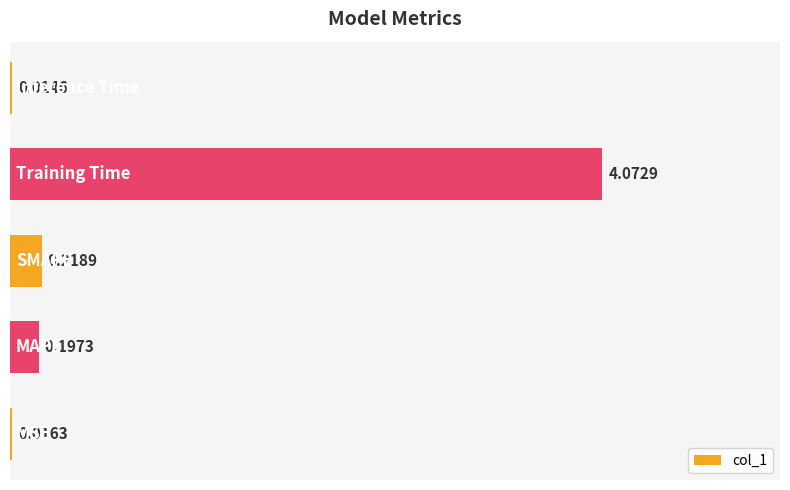

What is the sum of all values?

4.5